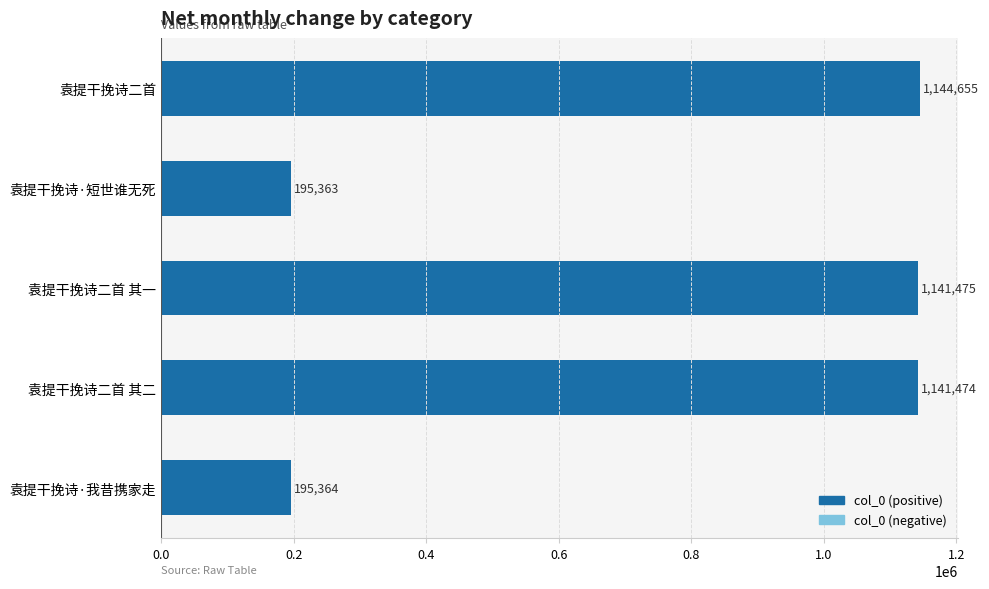

True or false: the data shows 195364 at 袁提干挽诗·我昔携家走.

True